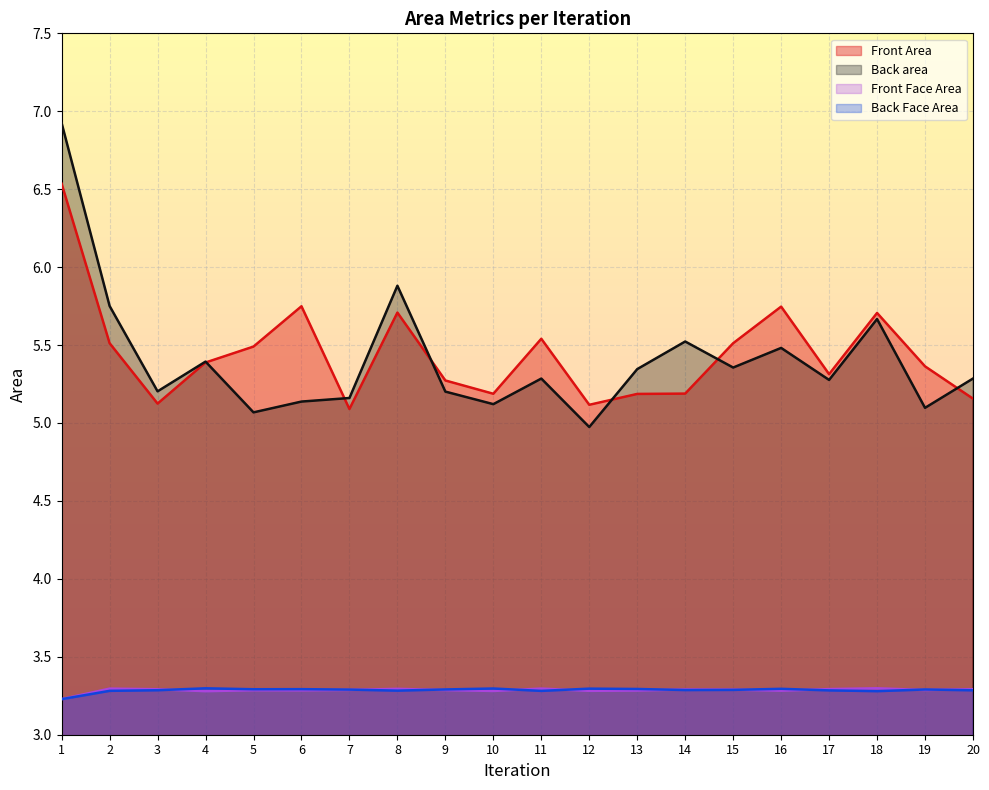

How many lines are shown in the chart?

4